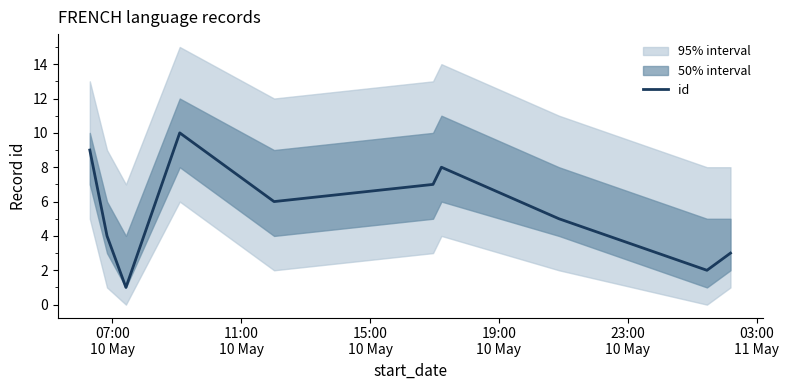

What is the value of the 2nd point from the left?

4